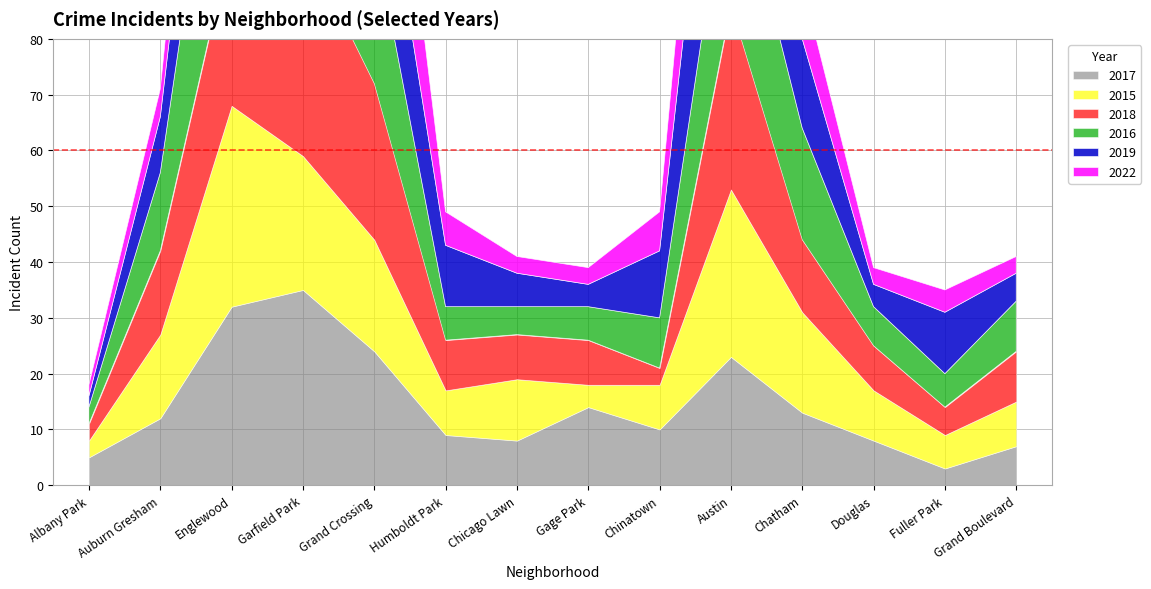

Rank the series at Humboldt Park from highest to lowest value.

2019, 2017, 2018, 2015, 2016, 2022